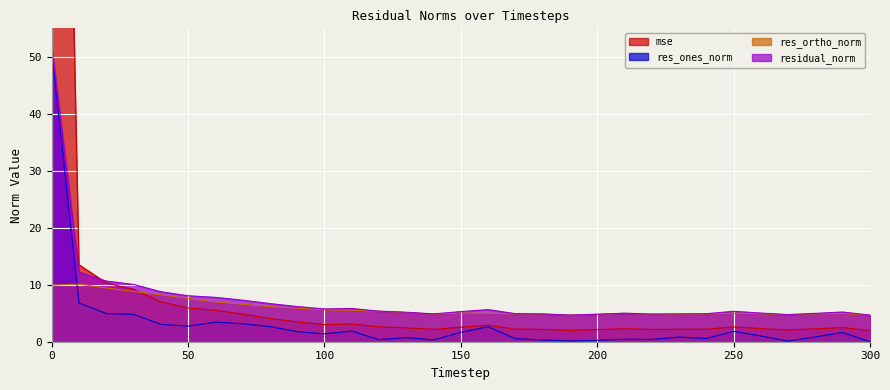

Between 100 and 170, which series saw the biggest shift?

res_ones_norm